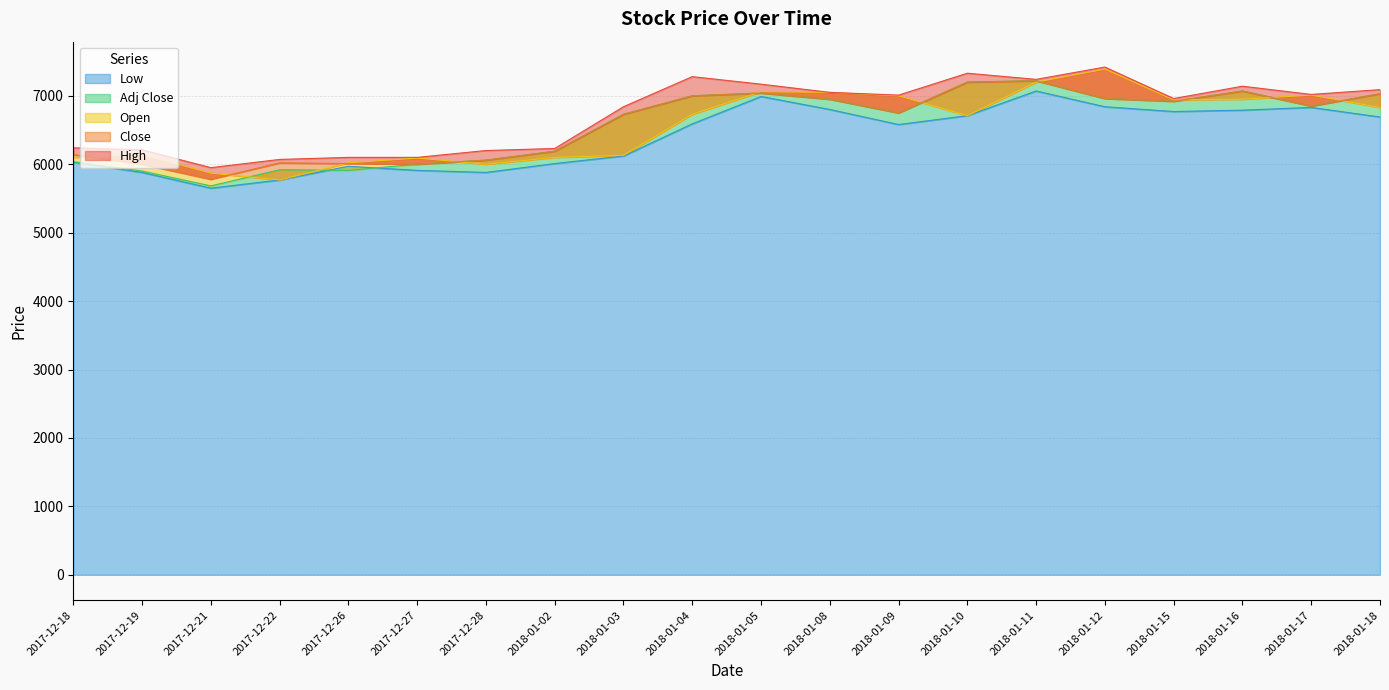

Which series has the largest total across all categories?

High